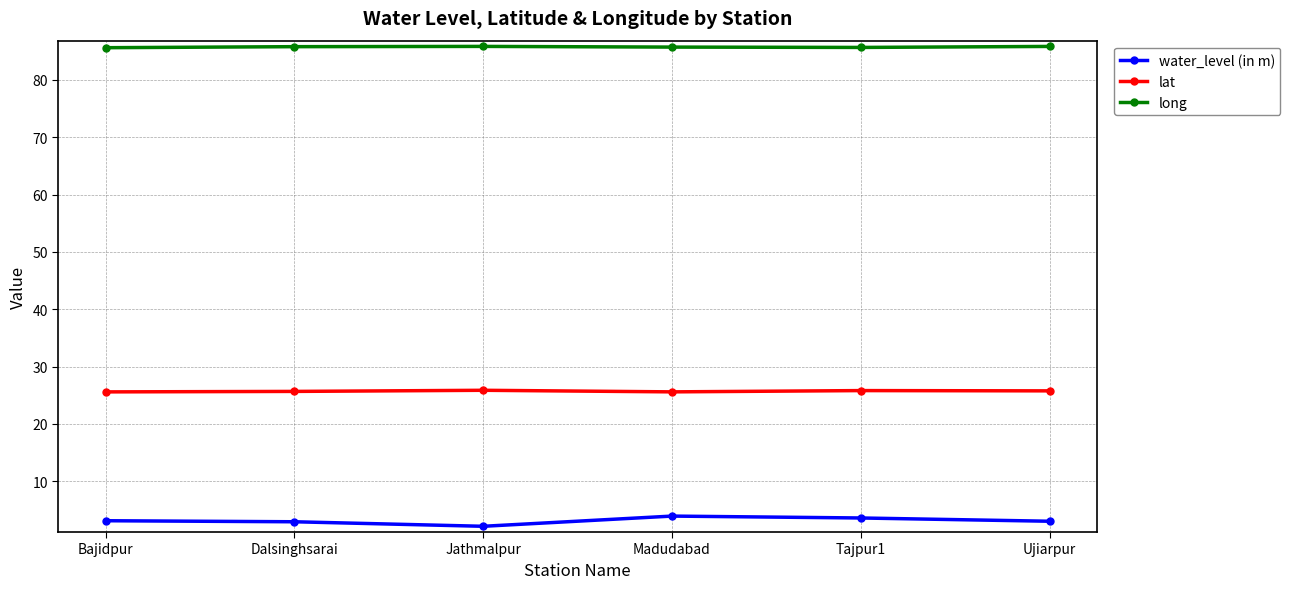

What is the label of the 3rd point from the left?

Jathmalpur